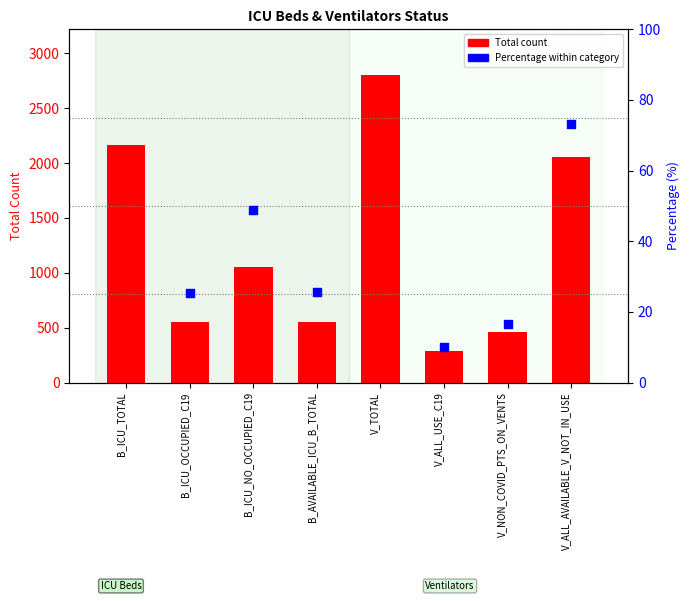

What is the total value across all series at V_ALL_AVAILABLE_V_NOT_IN_USE?

2124.3